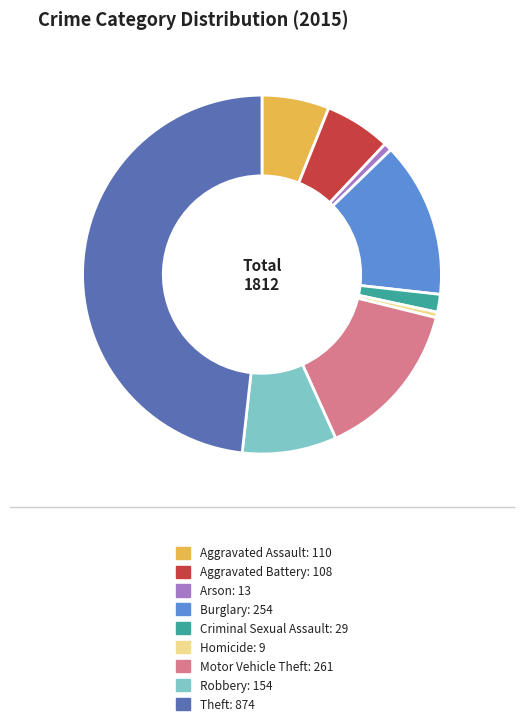

Is Burglary the majority of the pie?

No